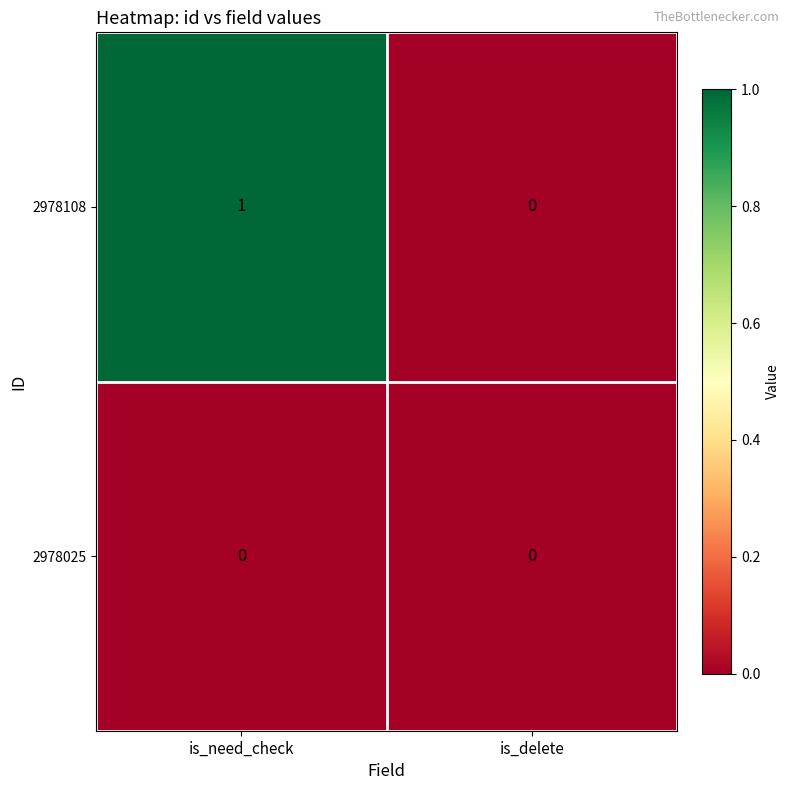

The value of 2978108 at is_need_check is 1. True or false?

True